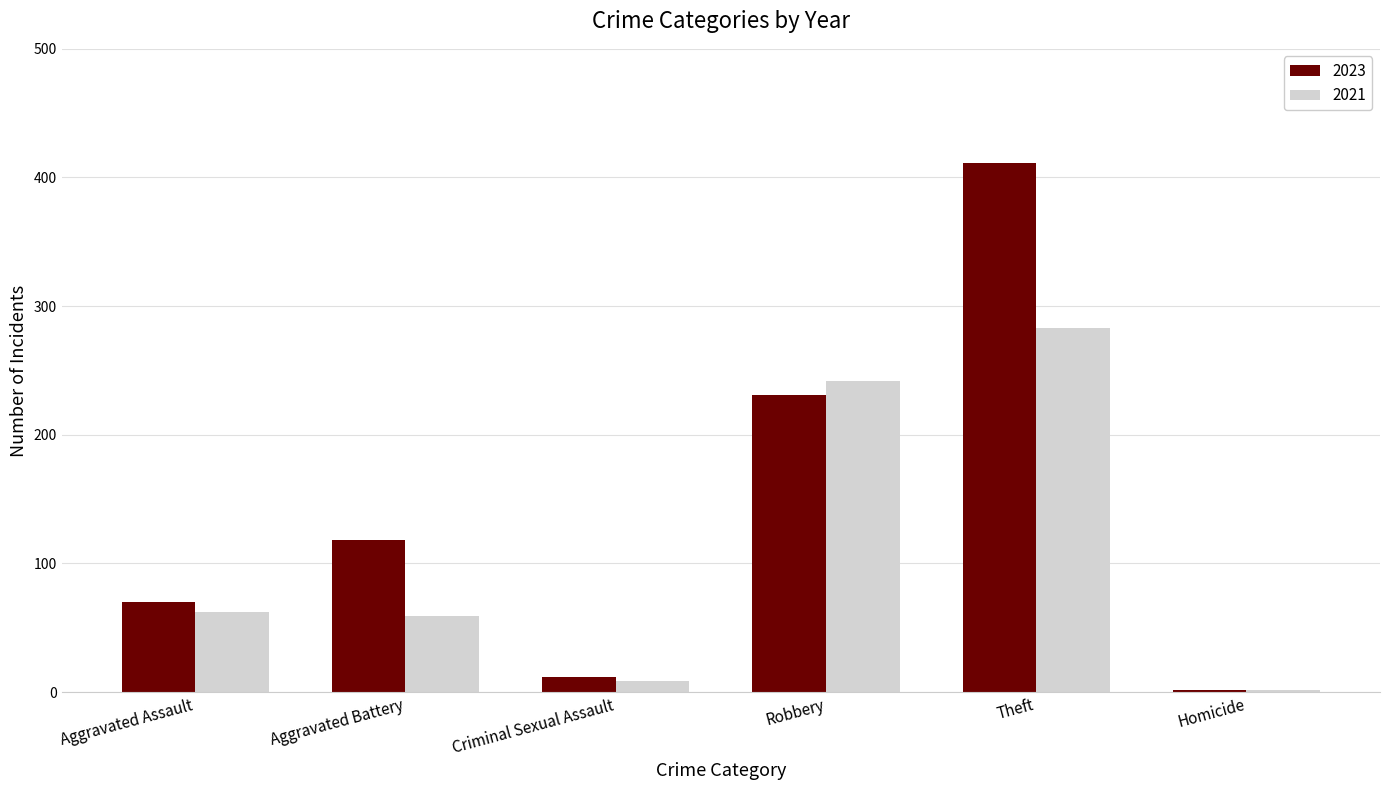

What is the sum of the 2021 values at Theft and Robbery?

525